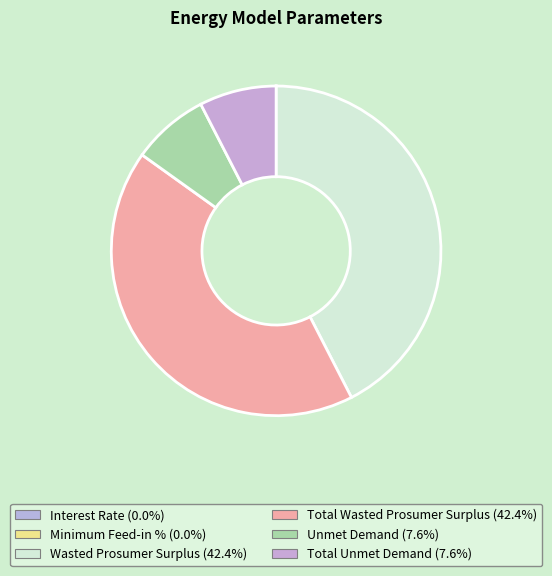

Does any single category account for the majority?

No